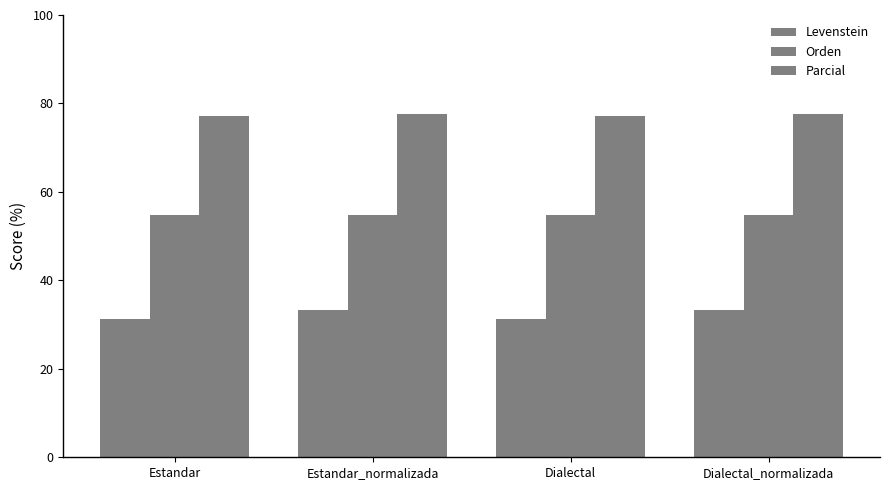

What is the total value across all series at Estandar_normalizada?

165.7